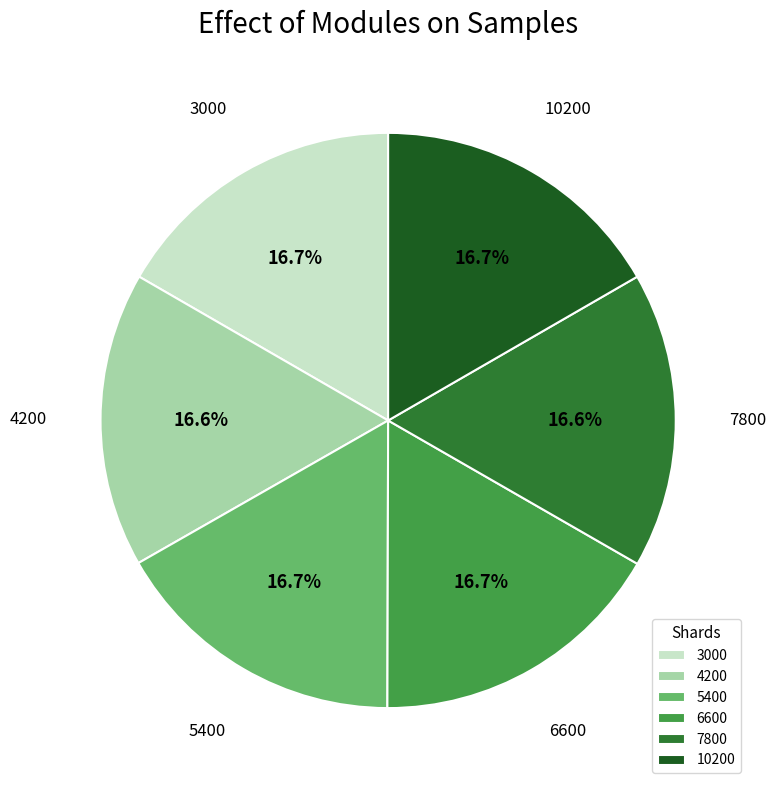

Count the number of slices in the pie.

6